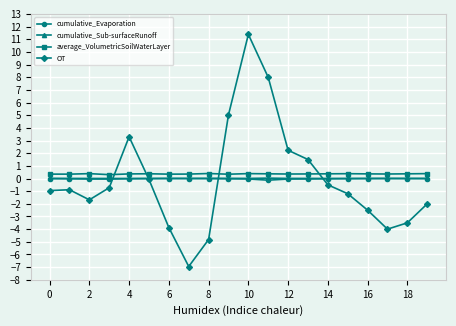

Which series has the largest total across all categories?

average_VolumetricSoilWaterLayer